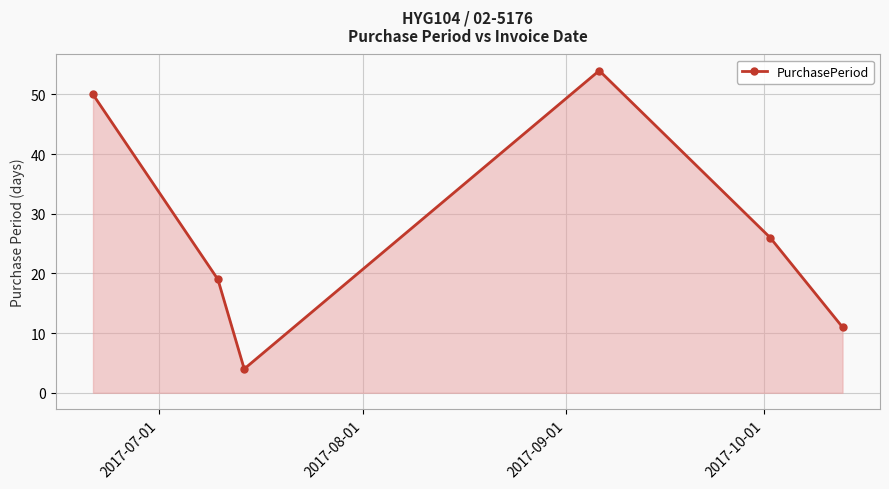

How many lines are shown in the chart?

1